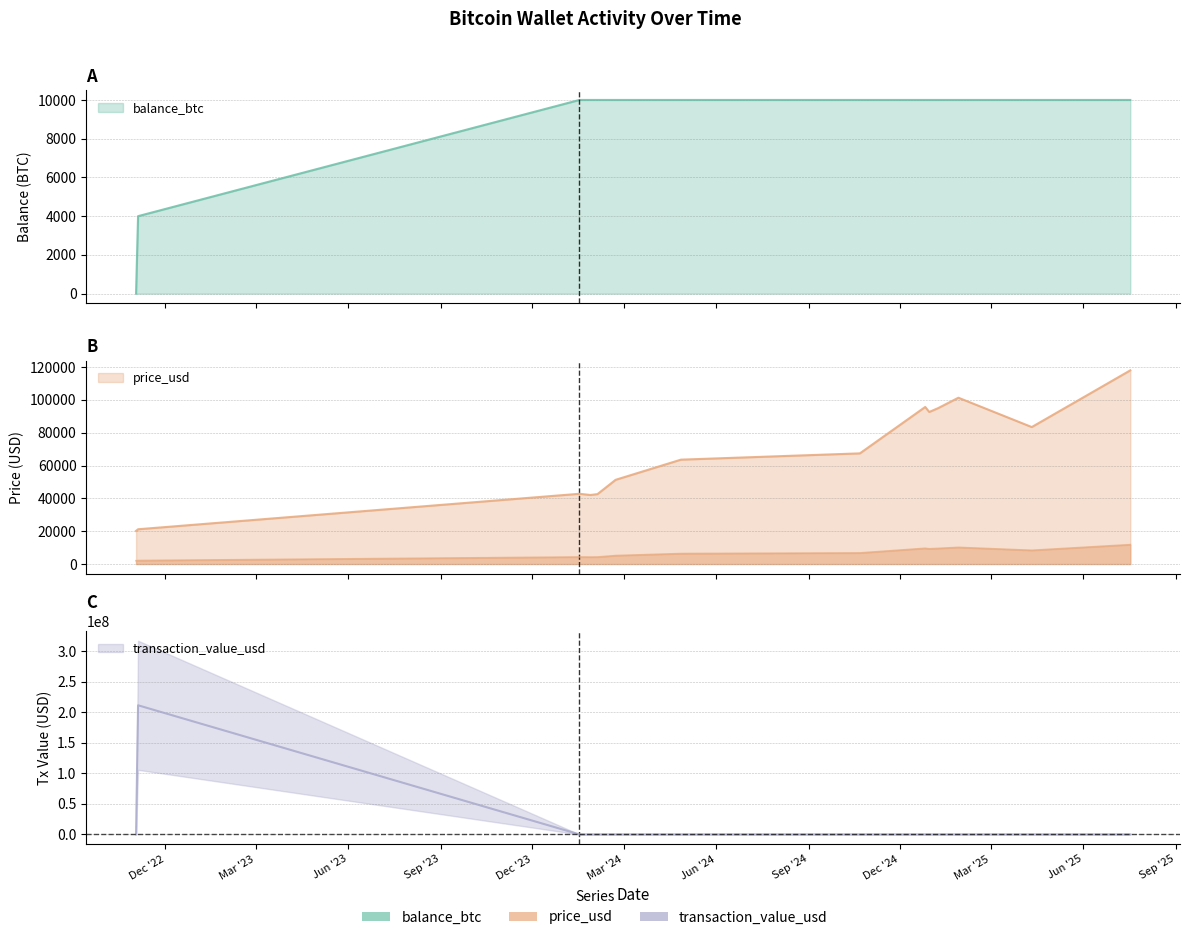

Reading left to right, extract all data points from this chart.

balance_btc: 2022-11-02=0.0	2022-11-04=4000.0	2024-01-17=10000.0	2024-01-28=10000.0	2024-02-04=10000.0	2024-02-22=10000.0	2024-04-27=10000.0	2024-10-22=10000.0	2024-12-26=10000.0	2024-12-30=10000.0	2025-01-08=10000.0	2025-01-28=10000.0	2025-04-11=10000.0	2025-07-18=10000.0
price_usd: 2022-11-02=20168.0	2022-11-04=21168.0	2024-01-17=42778.0	2024-01-28=42047.0	2024-02-04=42583.0	2024-02-22=51287.0	2024-04-27=63574.0	2024-10-22=67405.0	2024-12-26=95678.3	2024-12-30=92627.3	2025-01-08=95016.7	2025-01-28=101313.1	2025-04-11=83439.3	2025-07-18=117988.9
transaction_value_usd: 2022-11-02=94.3	2022-11-04=211680059.6	2024-01-17=0.2	2024-01-28=0.3	2024-02-04=0.2	2024-02-22=0.3	2024-04-27=0.3	2024-10-22=0.4	2024-12-26=0.5	2024-12-30=0.5	2025-01-08=0.5	2025-01-28=0.6	2025-04-11=0.9	2025-07-18=0.6